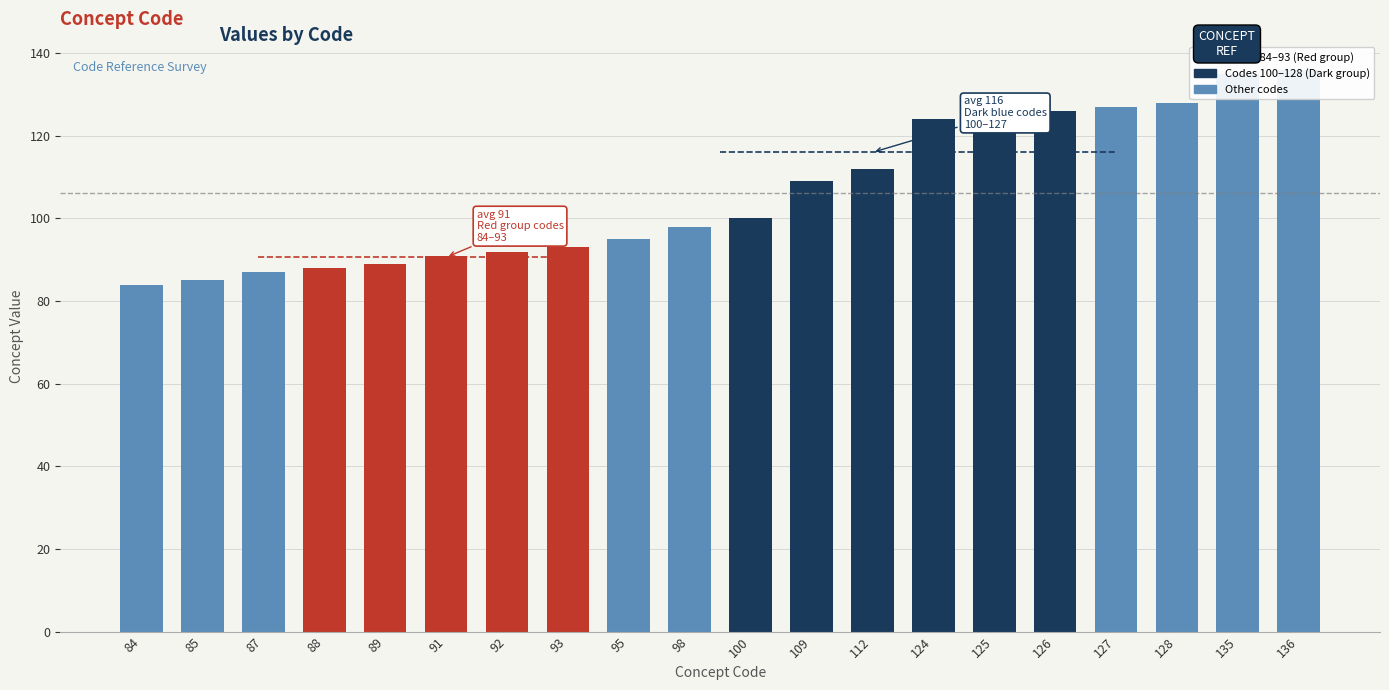

Count the number of categories in the chart.

20